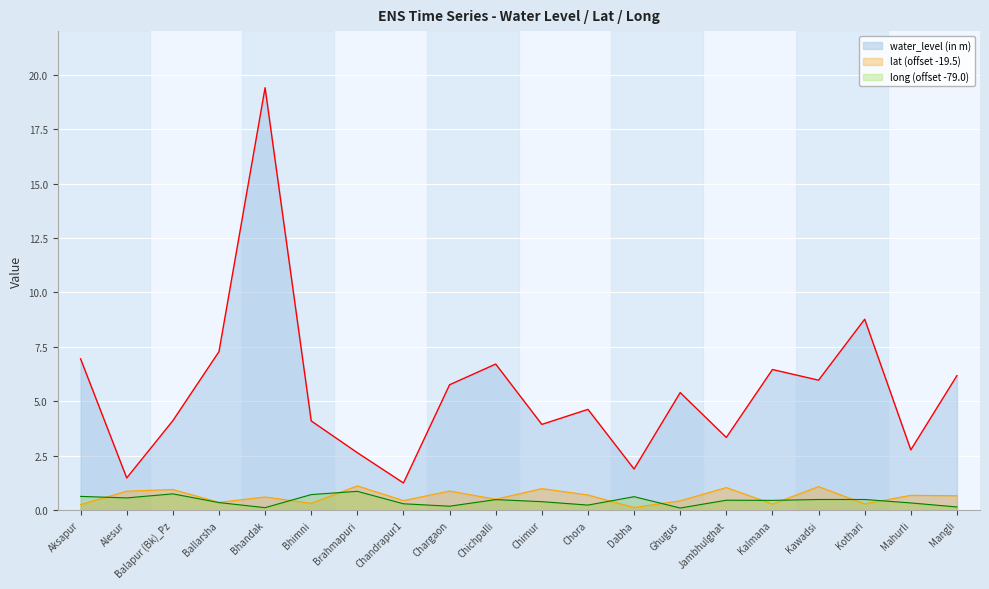

In long, how many points are higher than both neighbors (excluding endpoints)?

5